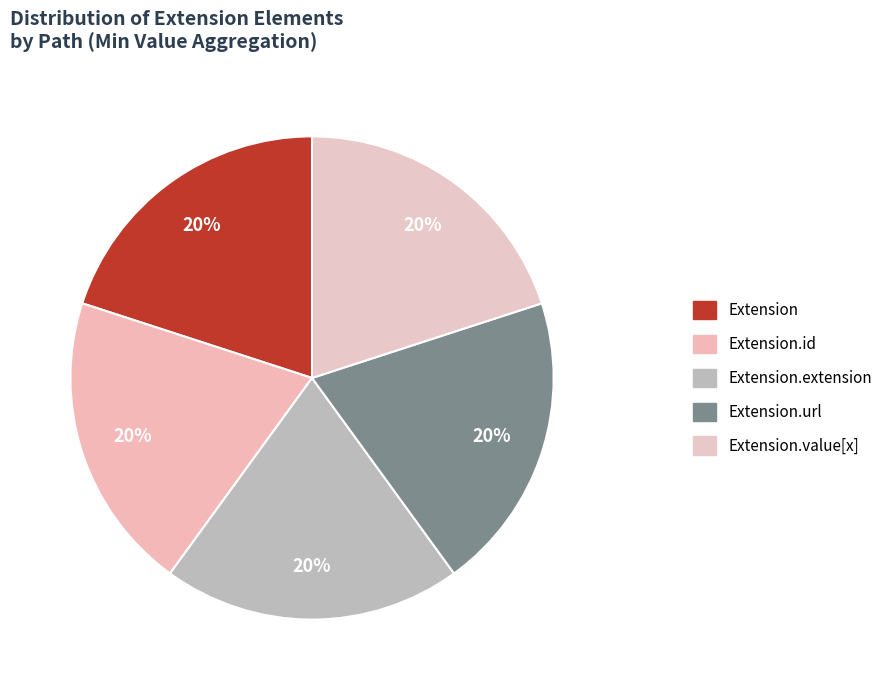

What is the largest slice in the pie chart?

Extension.url